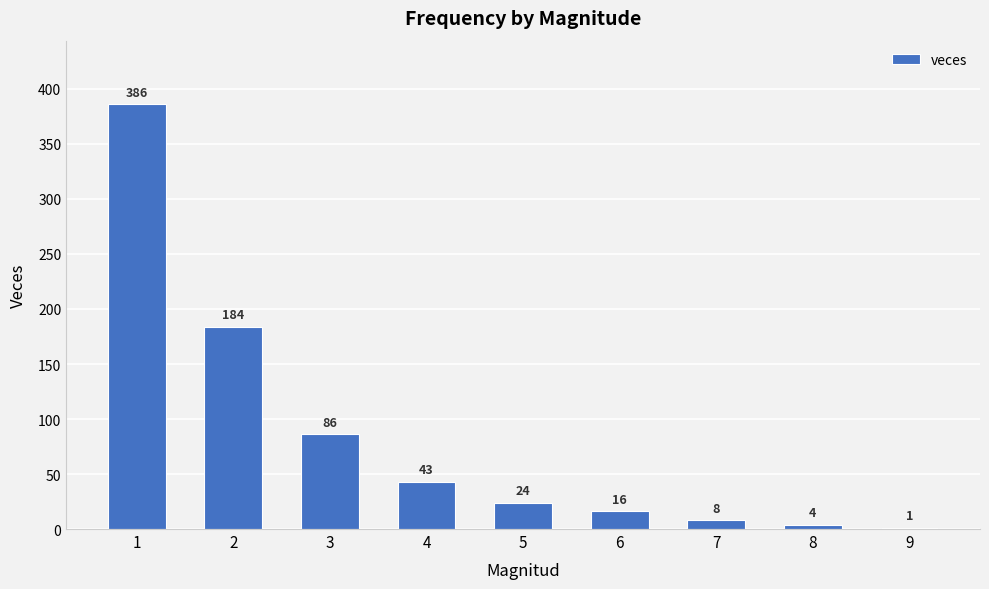

Is it true that the value at 4 is 43?

True